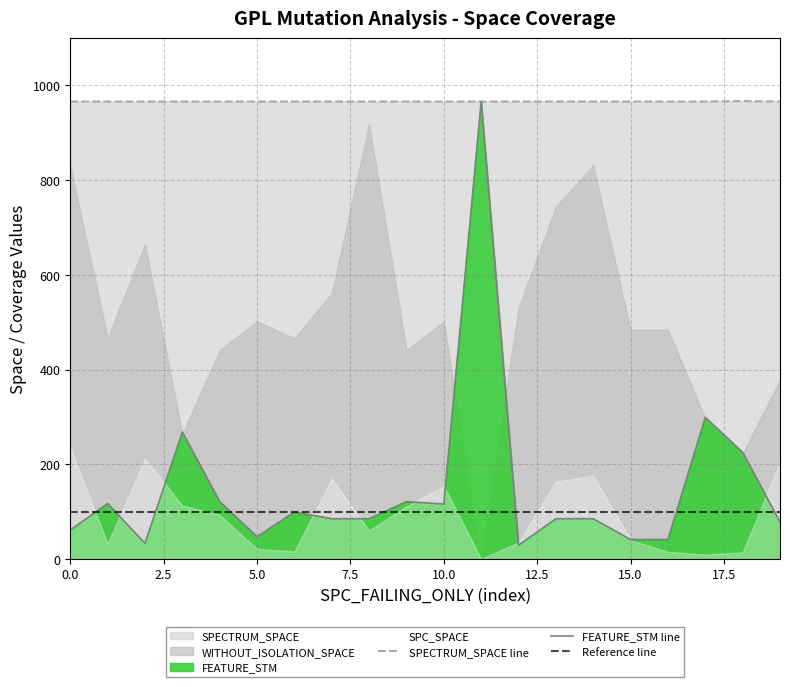

How many categories are shown in the chart?

20